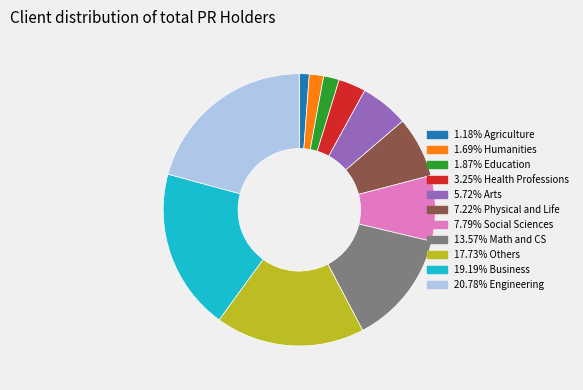

How many slices are in this pie chart?

11